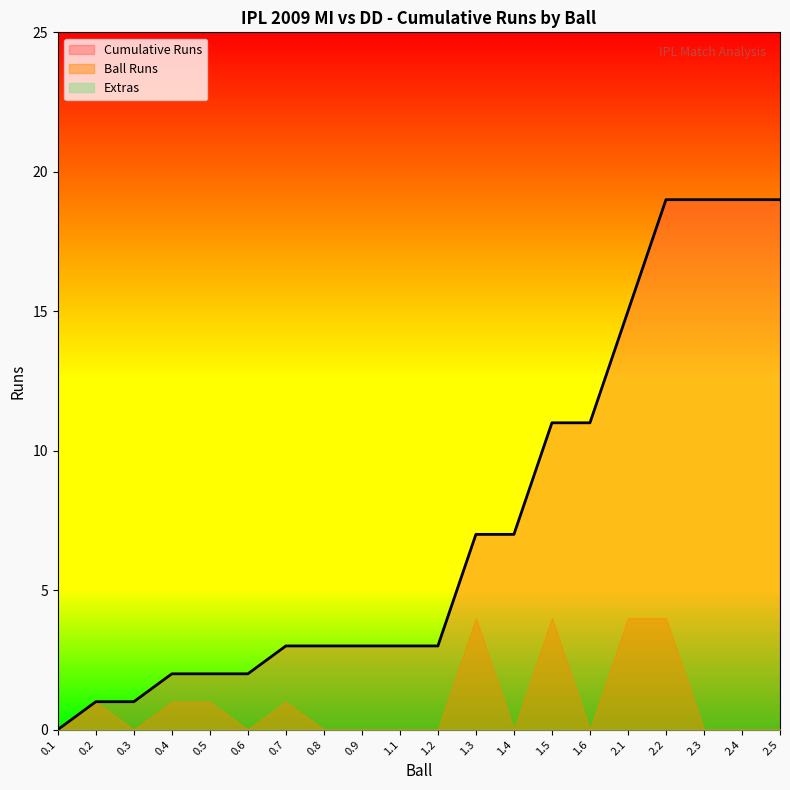

Count the number of categories in the chart.

20